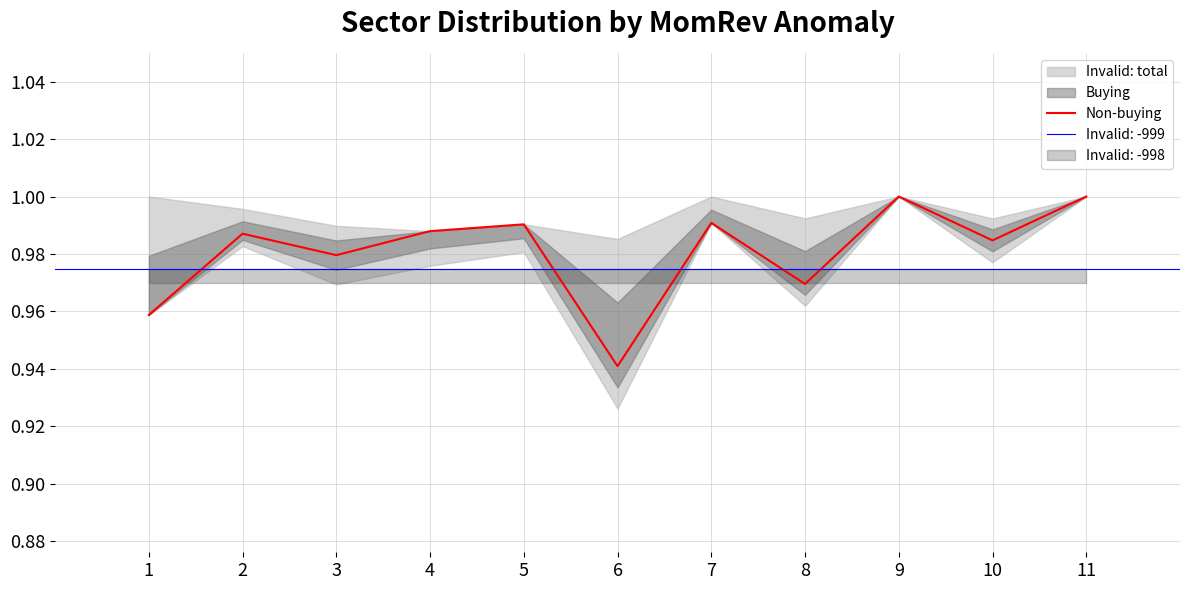

How many points are higher than both their immediate neighbors (excluding endpoints)?

4